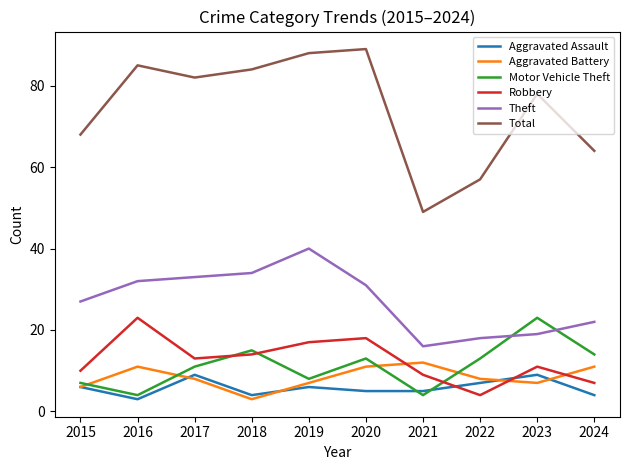

What is the approximate value of Total at 2017?

82